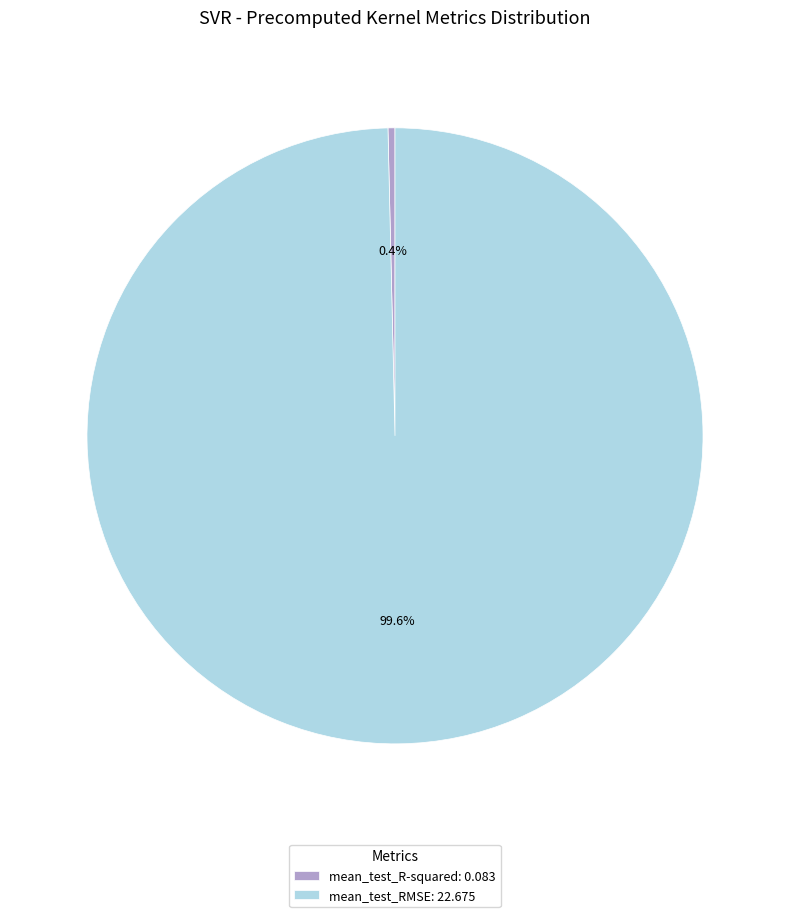

Does mean_test_R-squared account for over 50% of the chart?

No